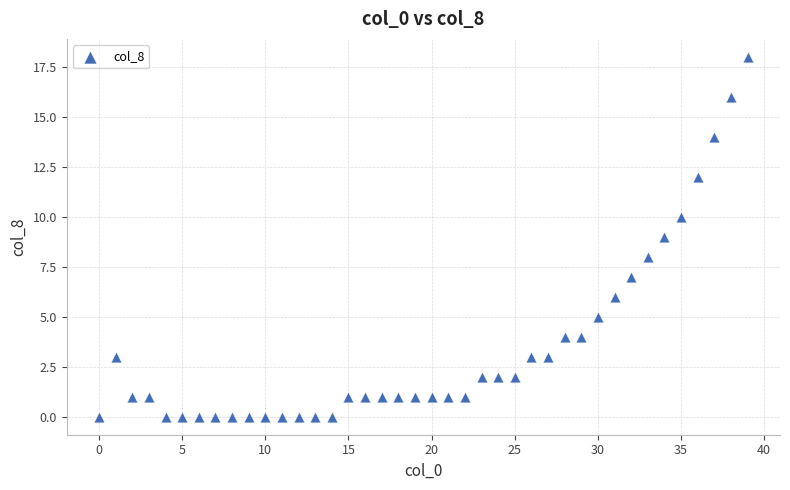

What is the range of Y values (max minus min)?

18